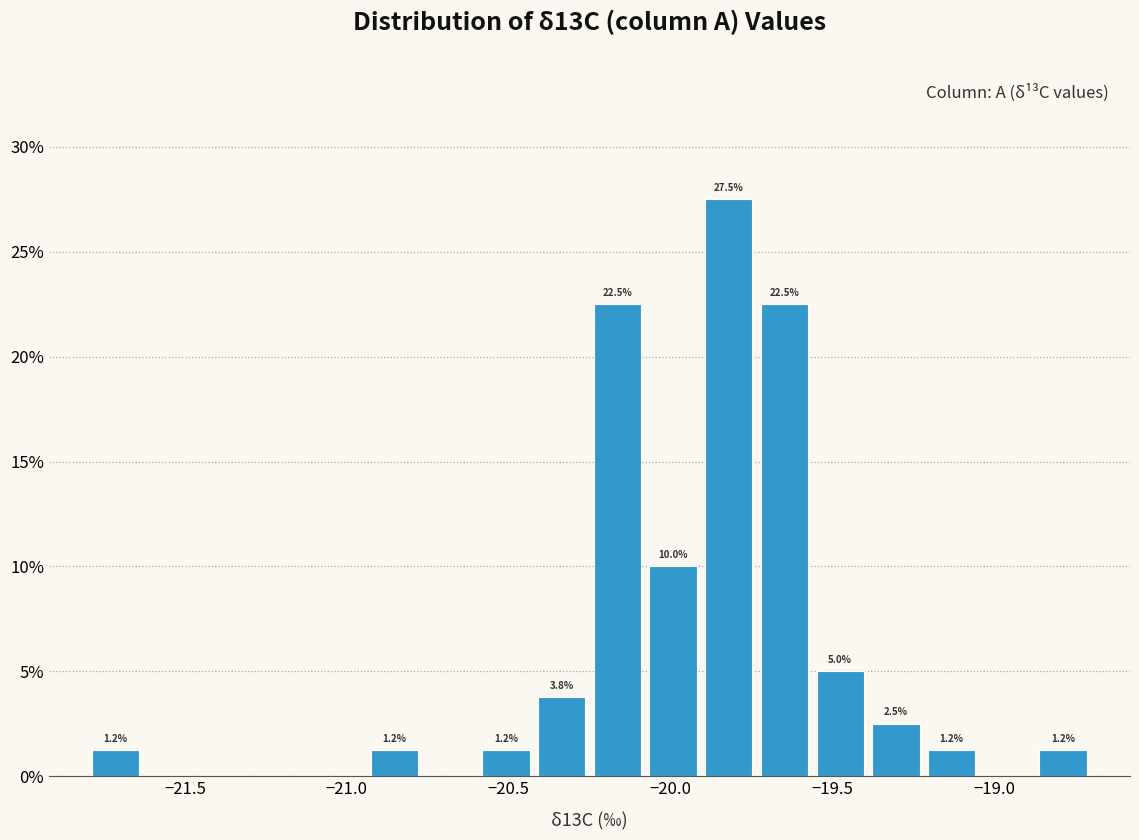

Read against the x-axis, roughly where is the centre of the tallest bar?

-19.80